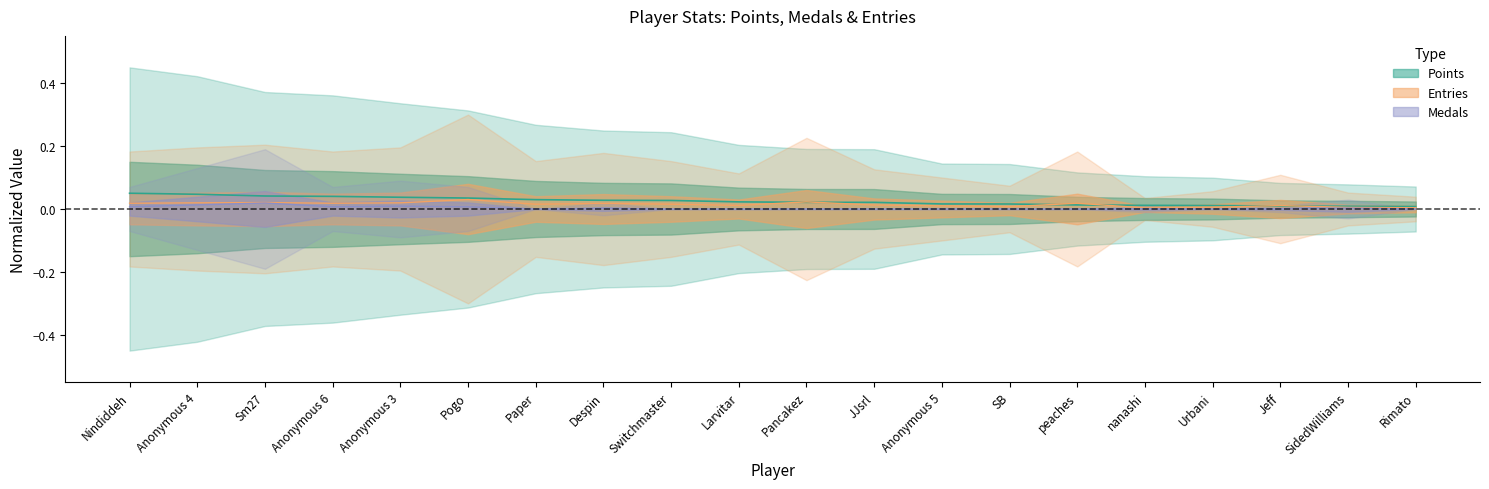

True or false: Entries has more than 0 points higher than both neighbors.

True